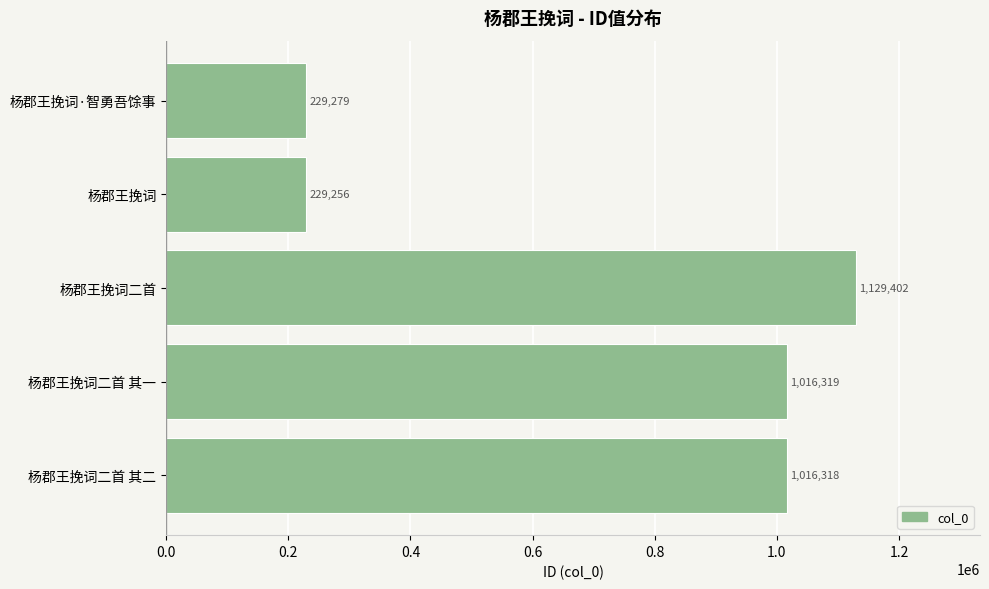

What is the sum of the values at 杨郡王挽词·智勇吾馀事 and 杨郡王挽词二首 其二?

1245597